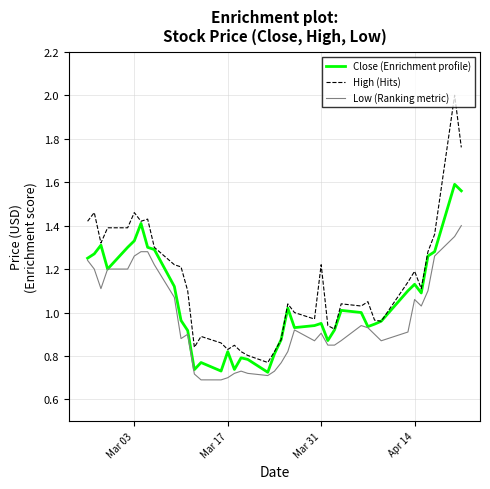

Rank the series by their average value, from highest to lowest.

High (Hits), Close (Enrichment profile), Low (Ranking metric)